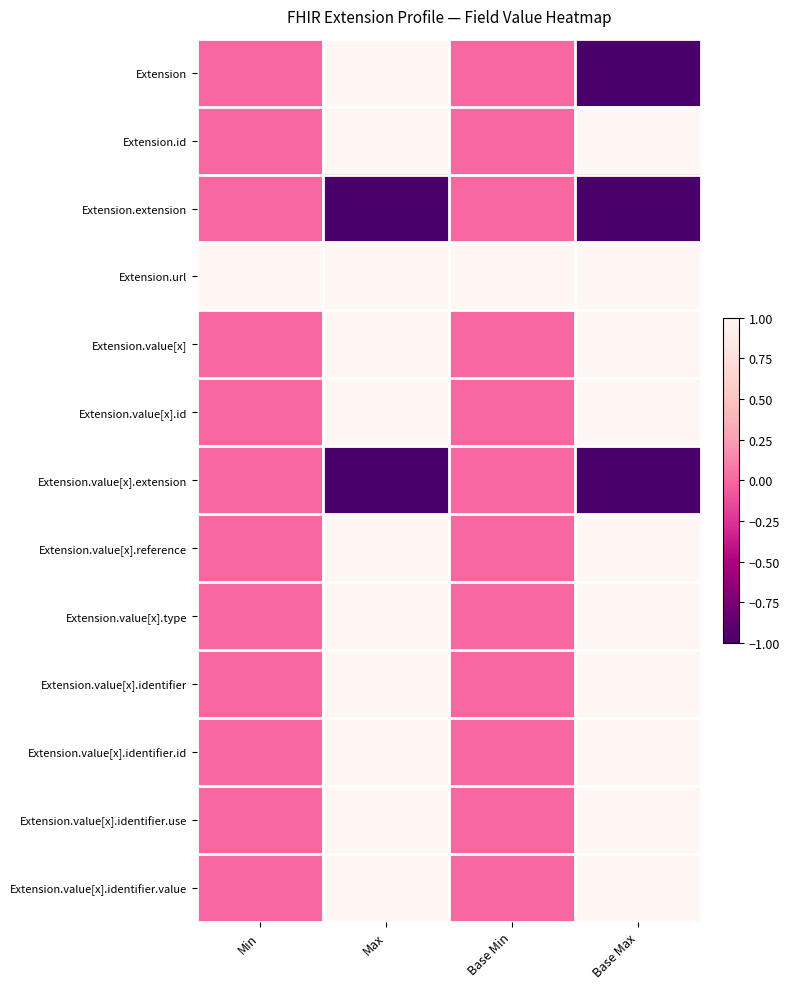

Reading left to right, list all the values displayed in this chart.

Extension: Min=0	Max=1	Base Min=0	Base Max=-1
Extension.id: Min=0	Max=1	Base Min=0	Base Max=1
Extension.extension: Min=0	Max=-1	Base Min=0	Base Max=-1
Extension.url: Min=1	Max=1	Base Min=1	Base Max=1
Extension.value[x]: Min=0	Max=1	Base Min=0	Base Max=1
Extension.value[x].id: Min=0	Max=1	Base Min=0	Base Max=1
Extension.value[x].extension: Min=0	Max=-1	Base Min=0	Base Max=-1
Extension.value[x].reference: Min=0	Max=1	Base Min=0	Base Max=1
Extension.value[x].type: Min=0	Max=1	Base Min=0	Base Max=1
Extension.value[x].identifier: Min=0	Max=1	Base Min=0	Base Max=1
Extension.value[x].identifier.id: Min=0	Max=1	Base Min=0	Base Max=1
Extension.value[x].identifier.use: Min=0	Max=1	Base Min=0	Base Max=1
Extension.value[x].identifier.value: Min=0	Max=1	Base Min=0	Base Max=1